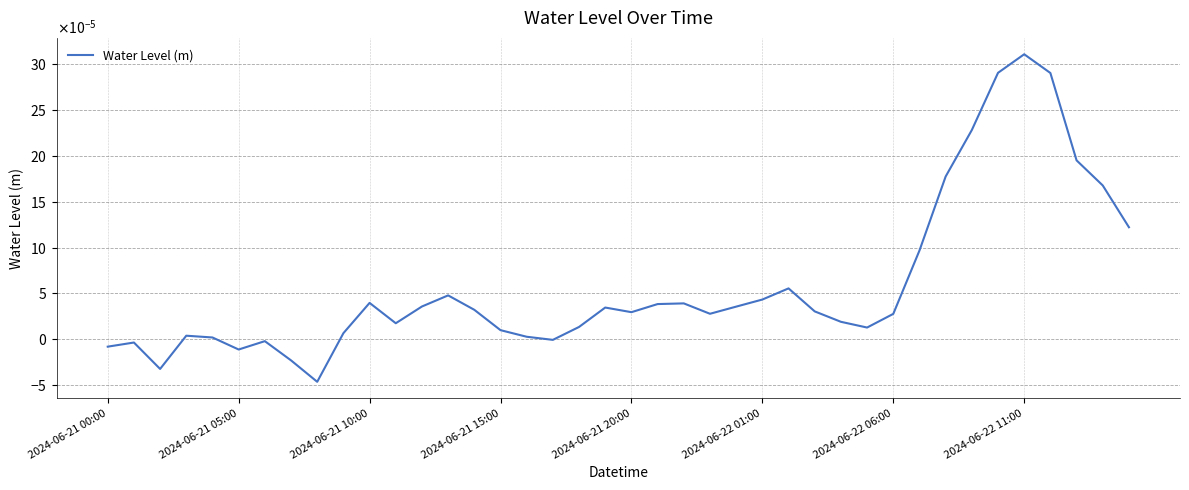

Does the chart display data point markers on the line(s)?

No